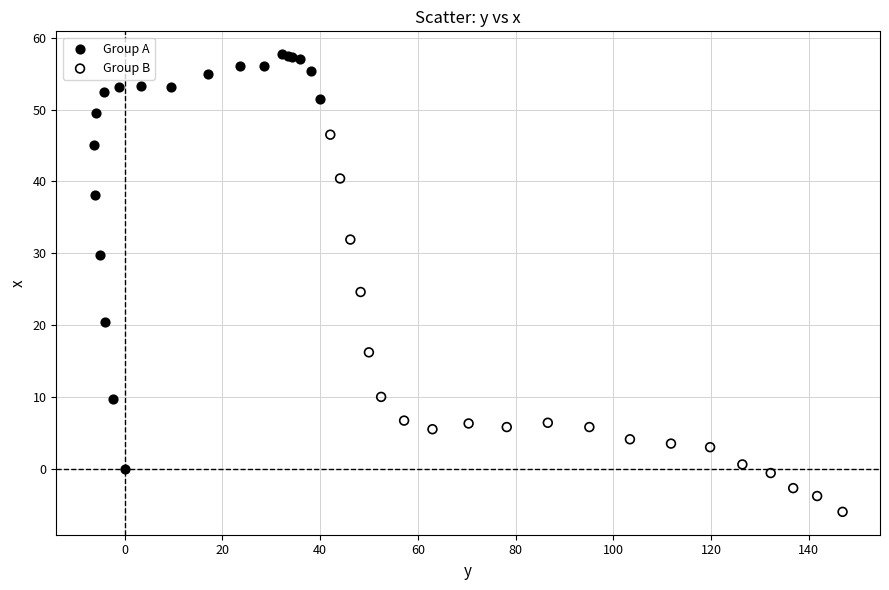

Which series reaches the minimum Y coordinate?

Group B